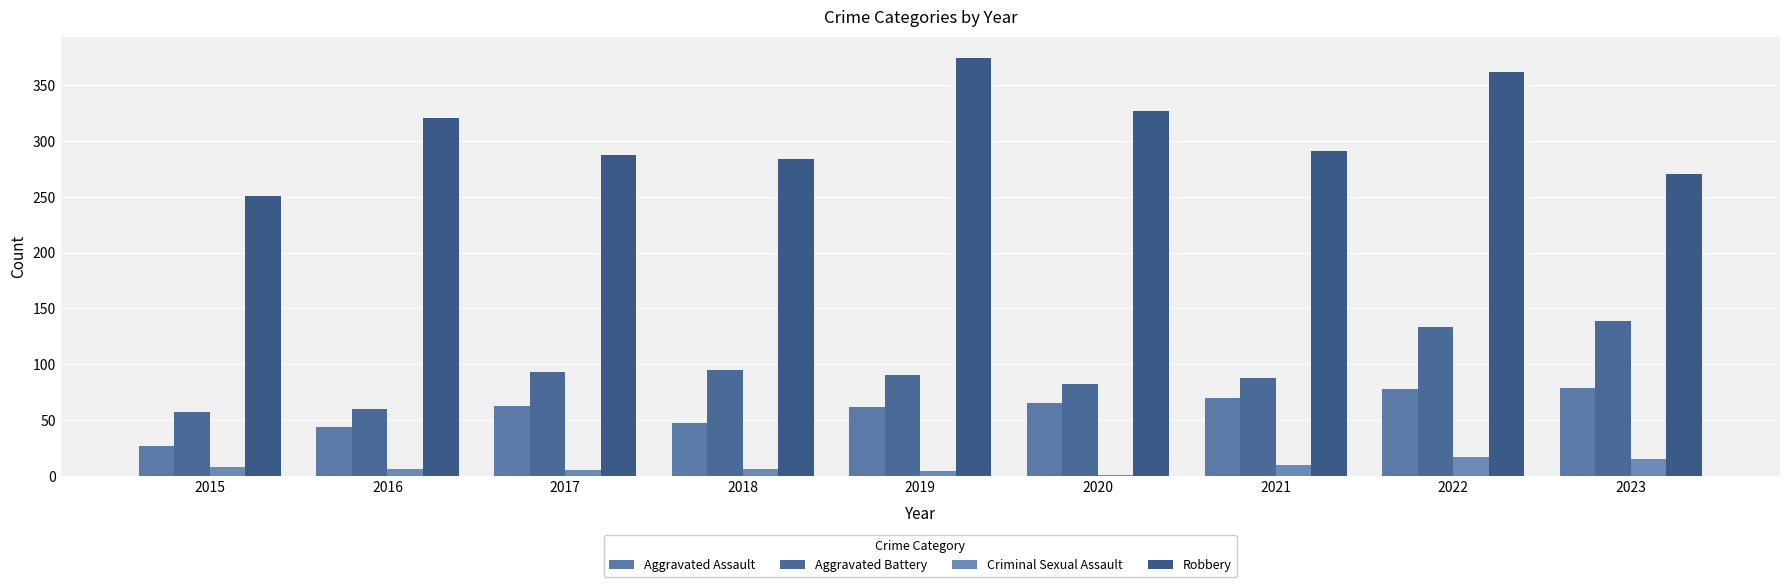

At which label does Aggravated Assault reach its peak?

2023